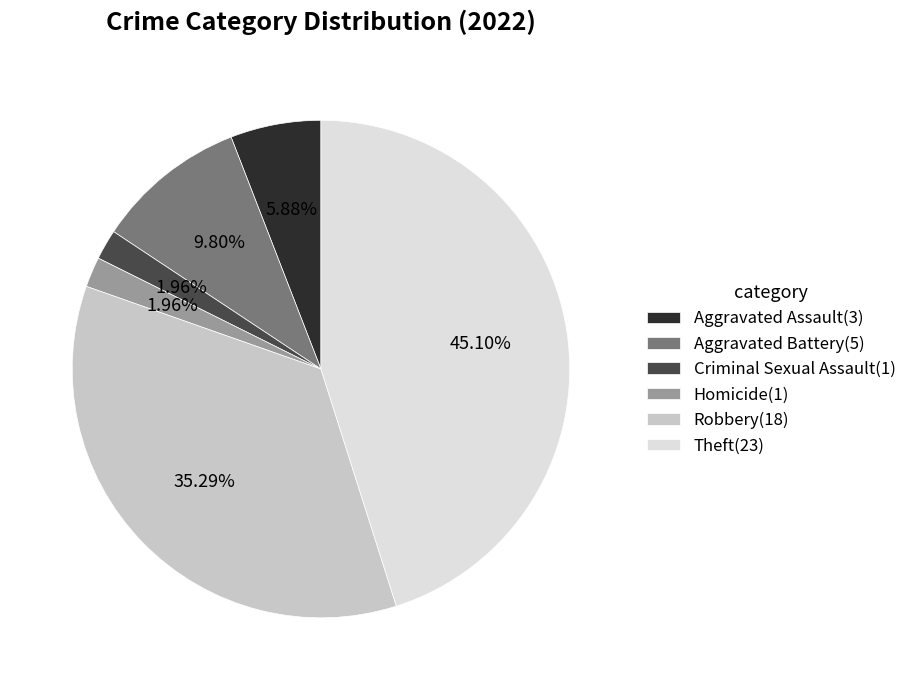

Does Robbery(18) account for over 50% of the chart?

No